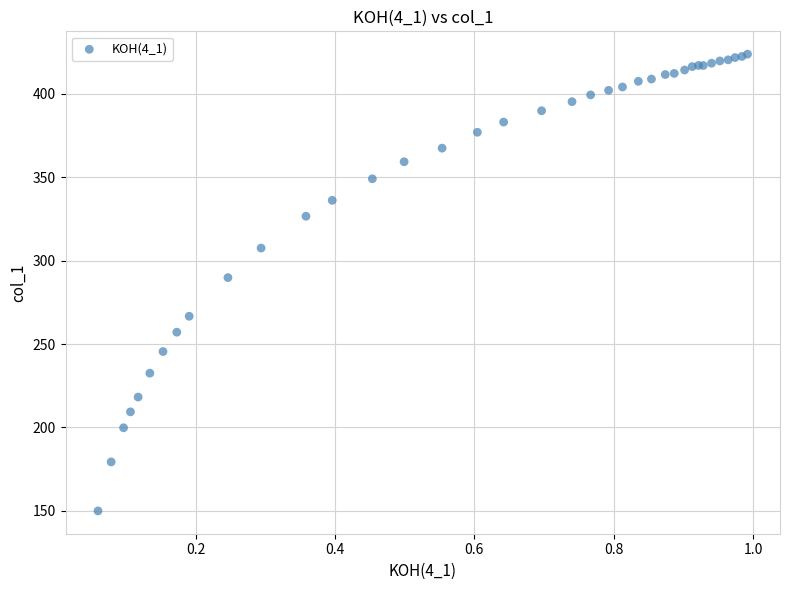

What Y value in the scatter plot is closest to 286?

289.8